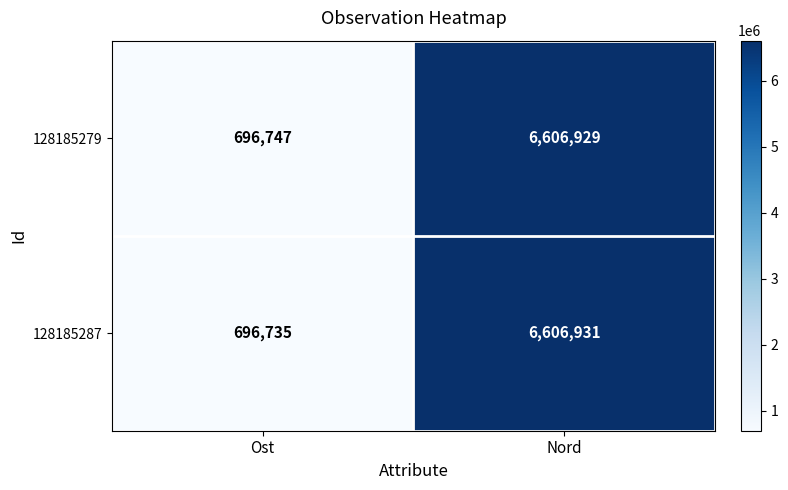

How many distinct data groups are displayed?

2